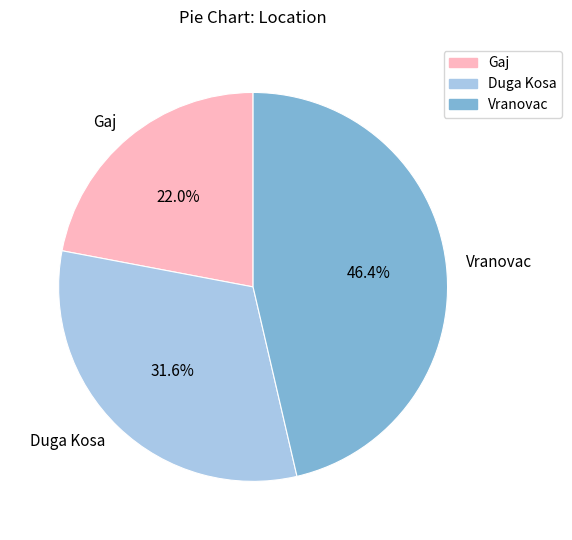

To the nearest percent, what is the difference between the largest and smallest slice percentages?

24%